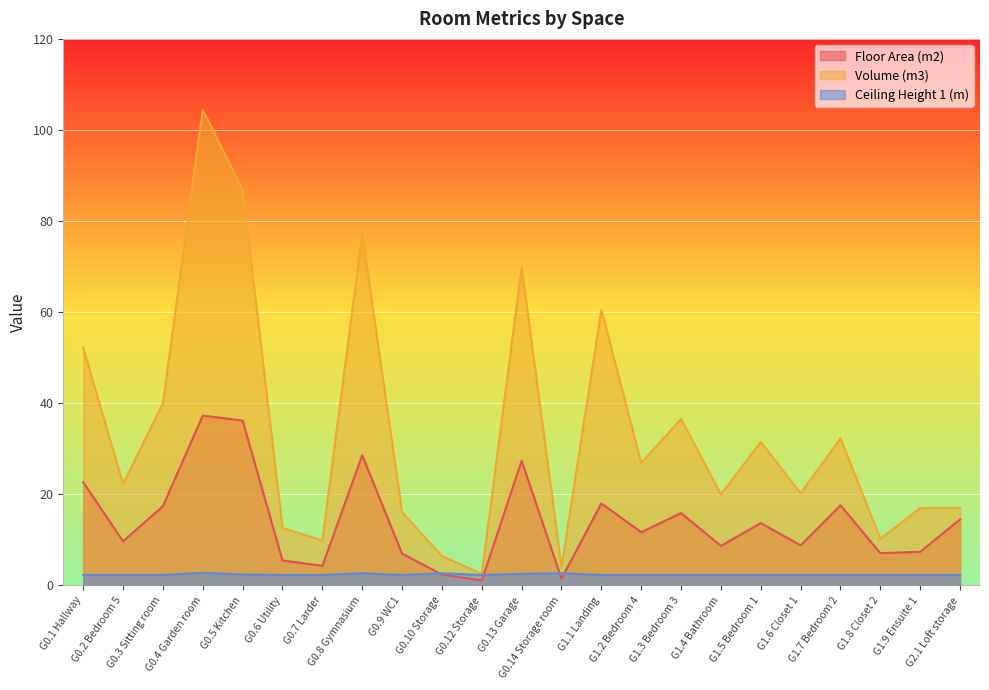

What is the minimum value shown in the chart?

1.1